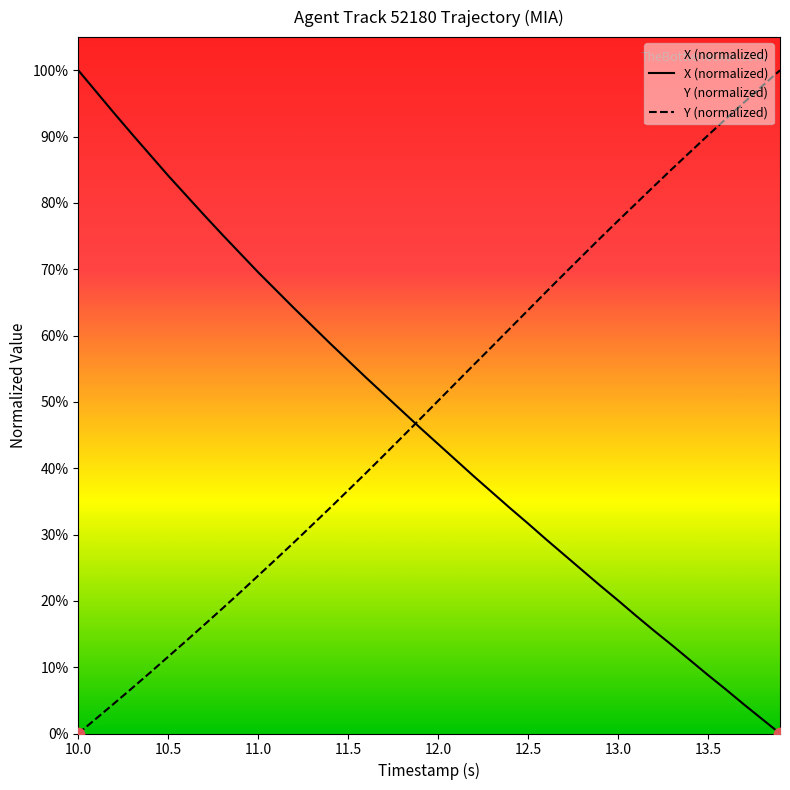

At which category is the sum across all series the highest?

10.0